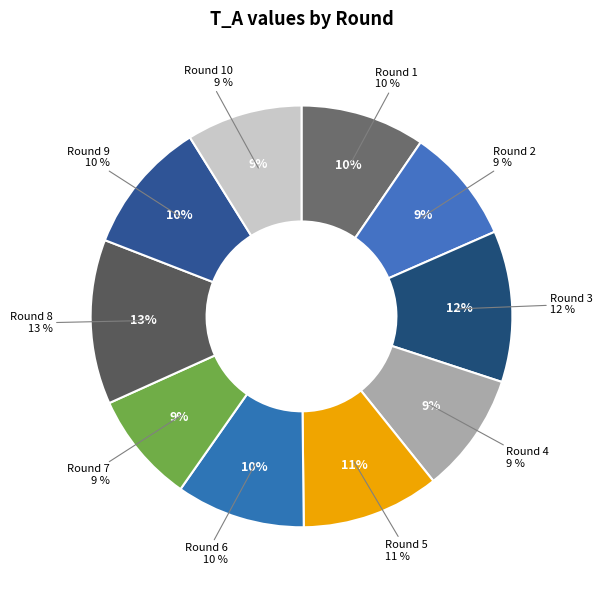

What is the change in value from 2 to 9?

+0.8